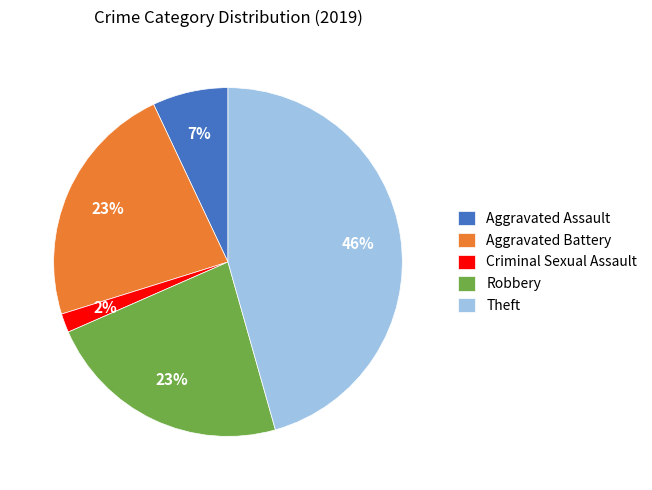

To the nearest percent, what portion does Robbery represent?

23%